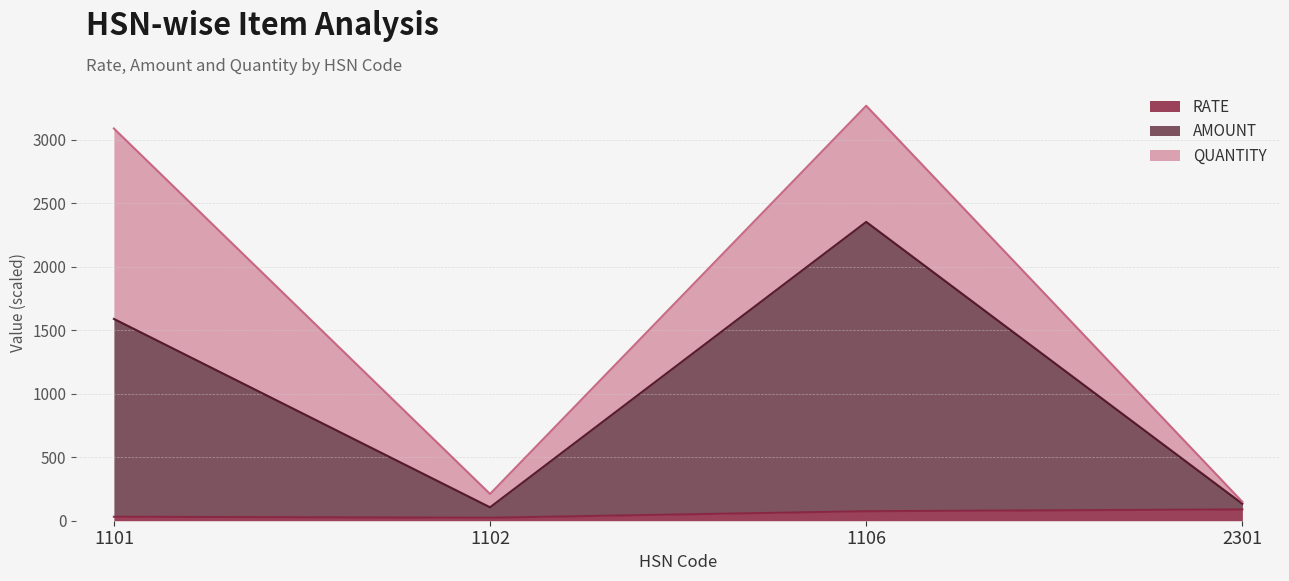

List the labels in order of AMOUNT value, smallest first.

1102, 2301, 1101, 1106